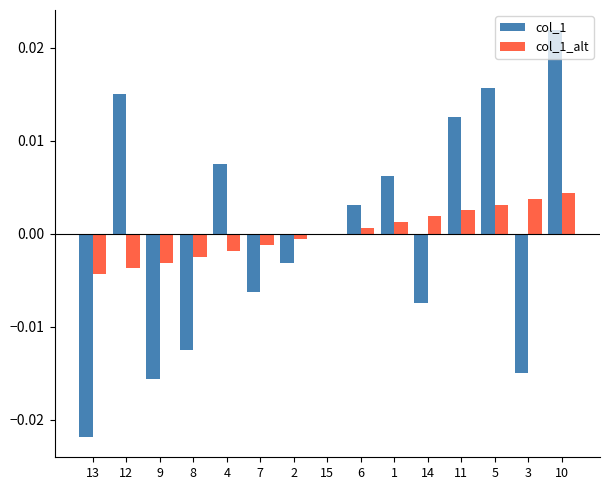

Is the value of col_1 at 10 greater than the value of col_1_alt at 2?

Yes